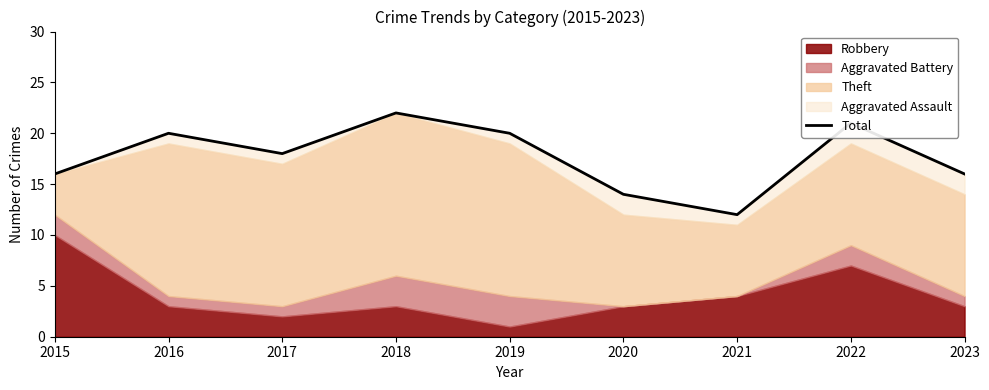

Which label corresponds to the smallest value in the chart?

2021